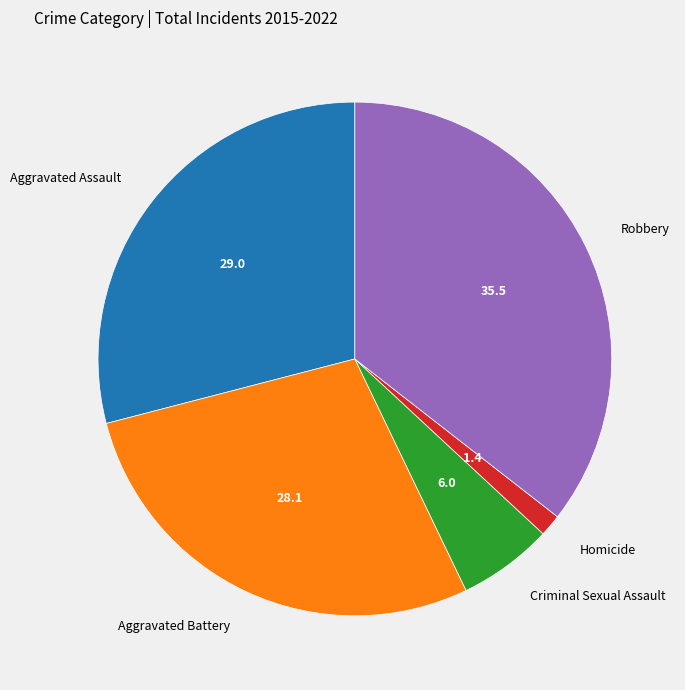

What is the smallest slice in the pie chart?

Homicide